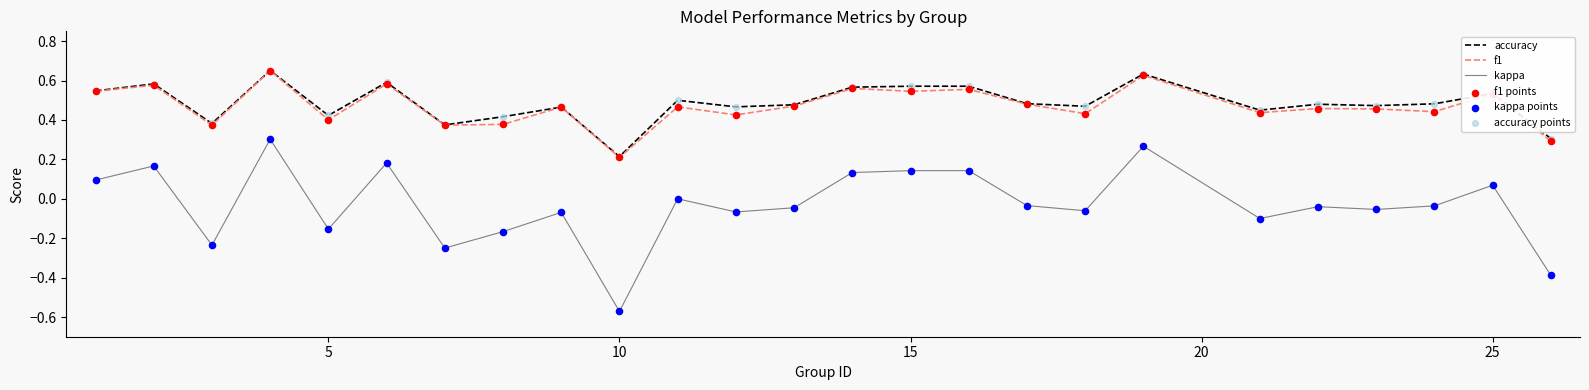

Which series has the largest range (max minus min)?

kappa